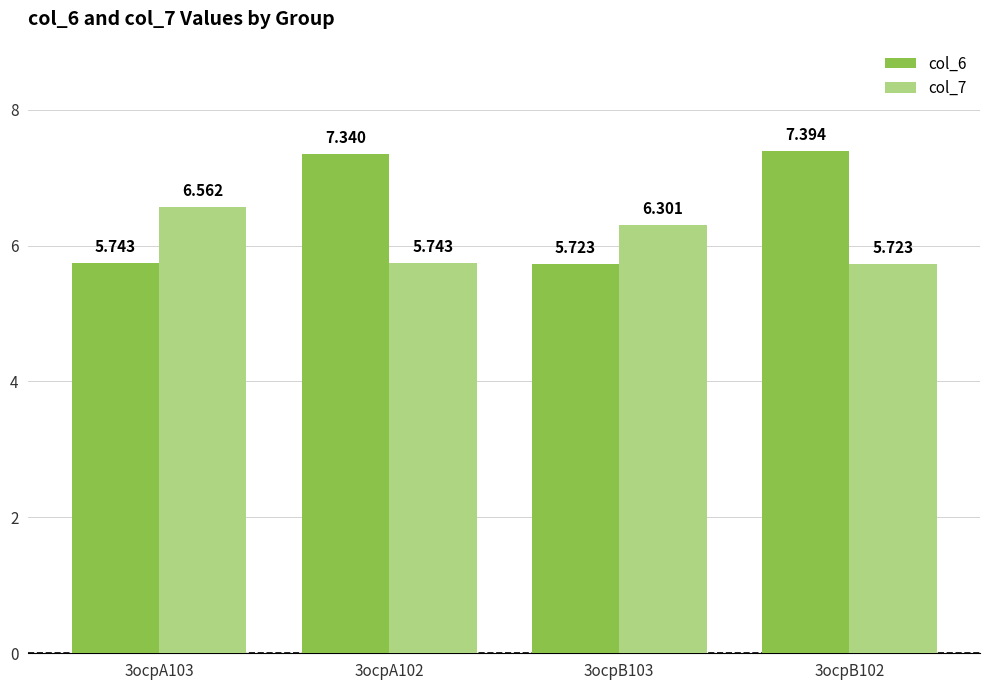

What is the label of the 2nd bar from the right?

3ocpB103